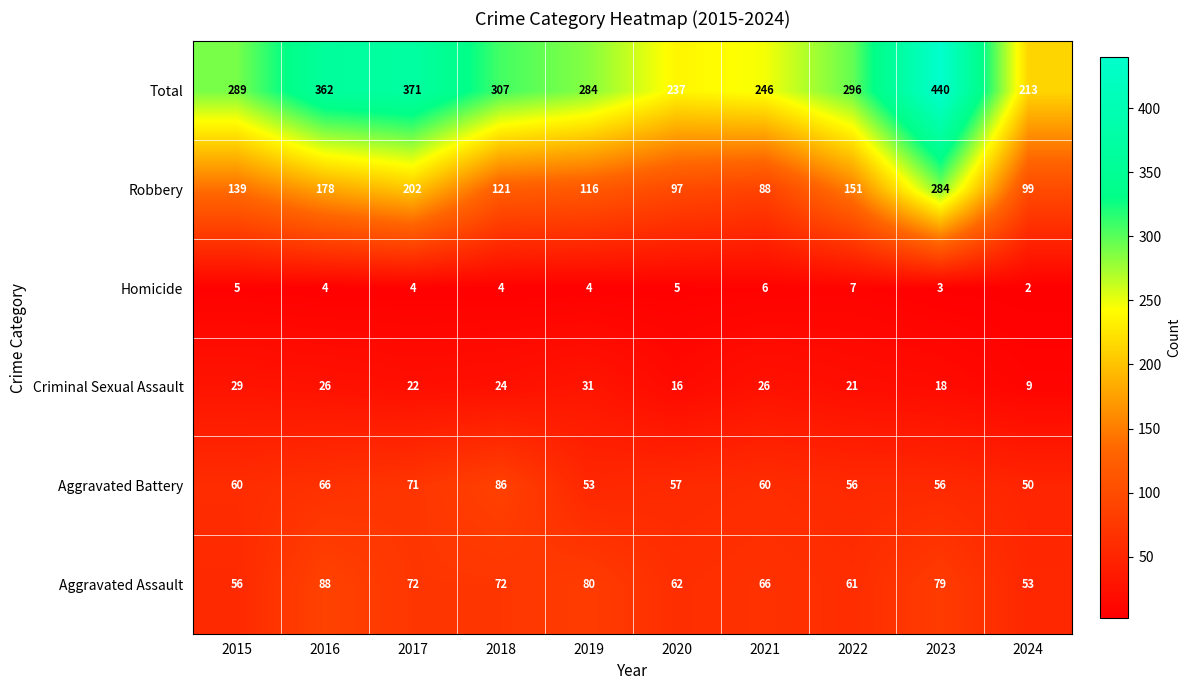

Which series has the largest total across all categories?

Total